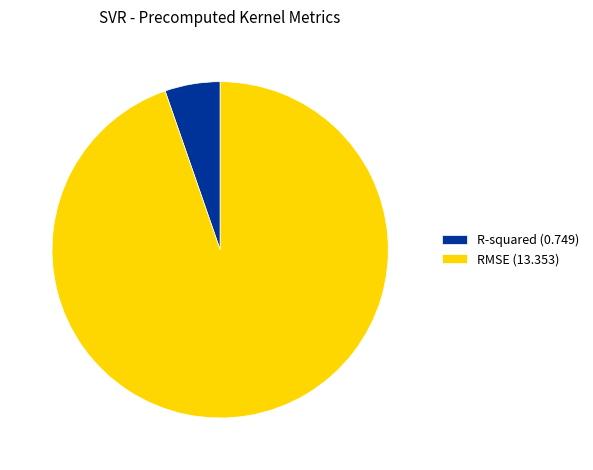

The RMSE (13.353) slice represents 99% of the pie. True or false?

False